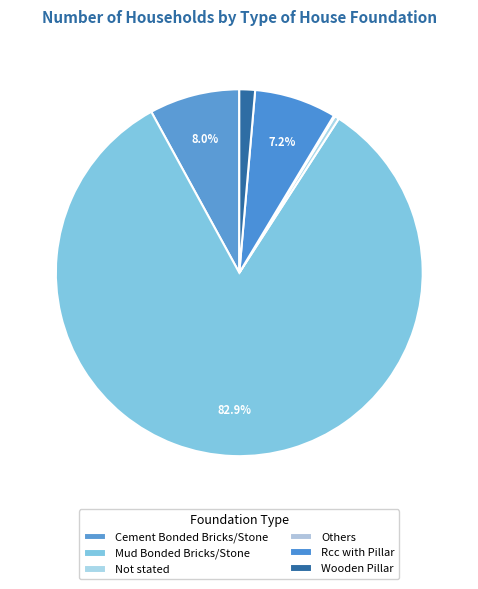

Which slice is the smallest?

Others